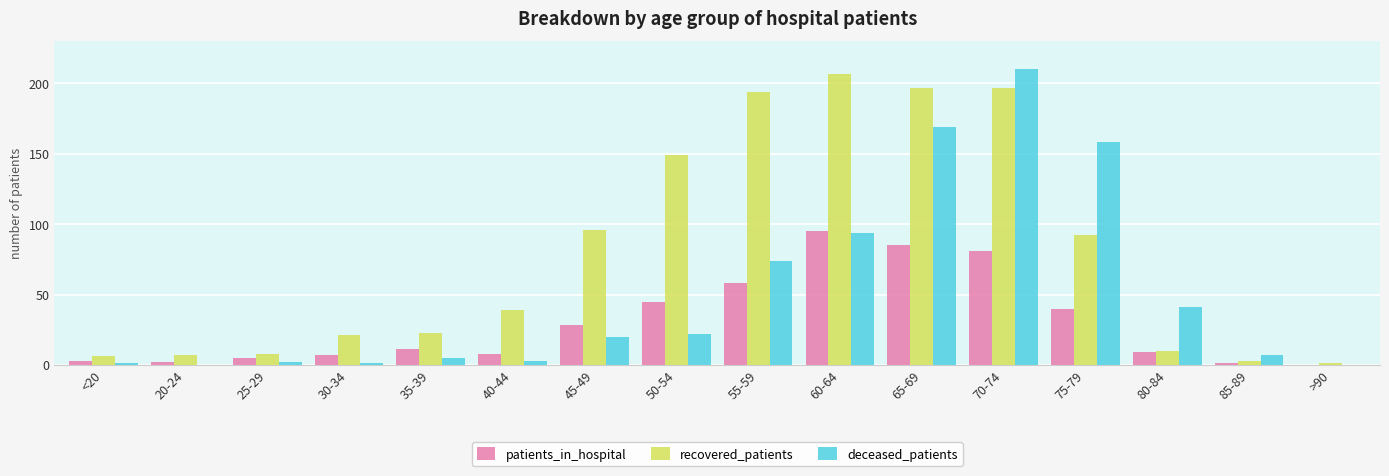

The value of patients_in_hospital at 75-79 is 27. True or false?

False